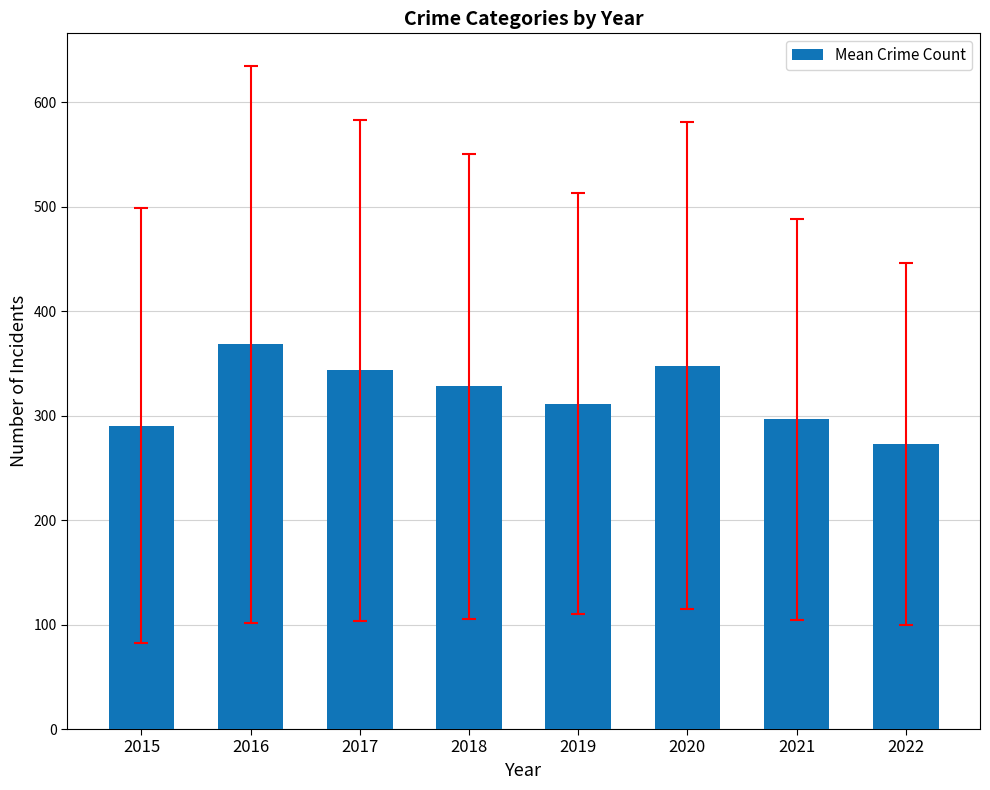

What is the difference between the second highest and second lowest values?

57.6